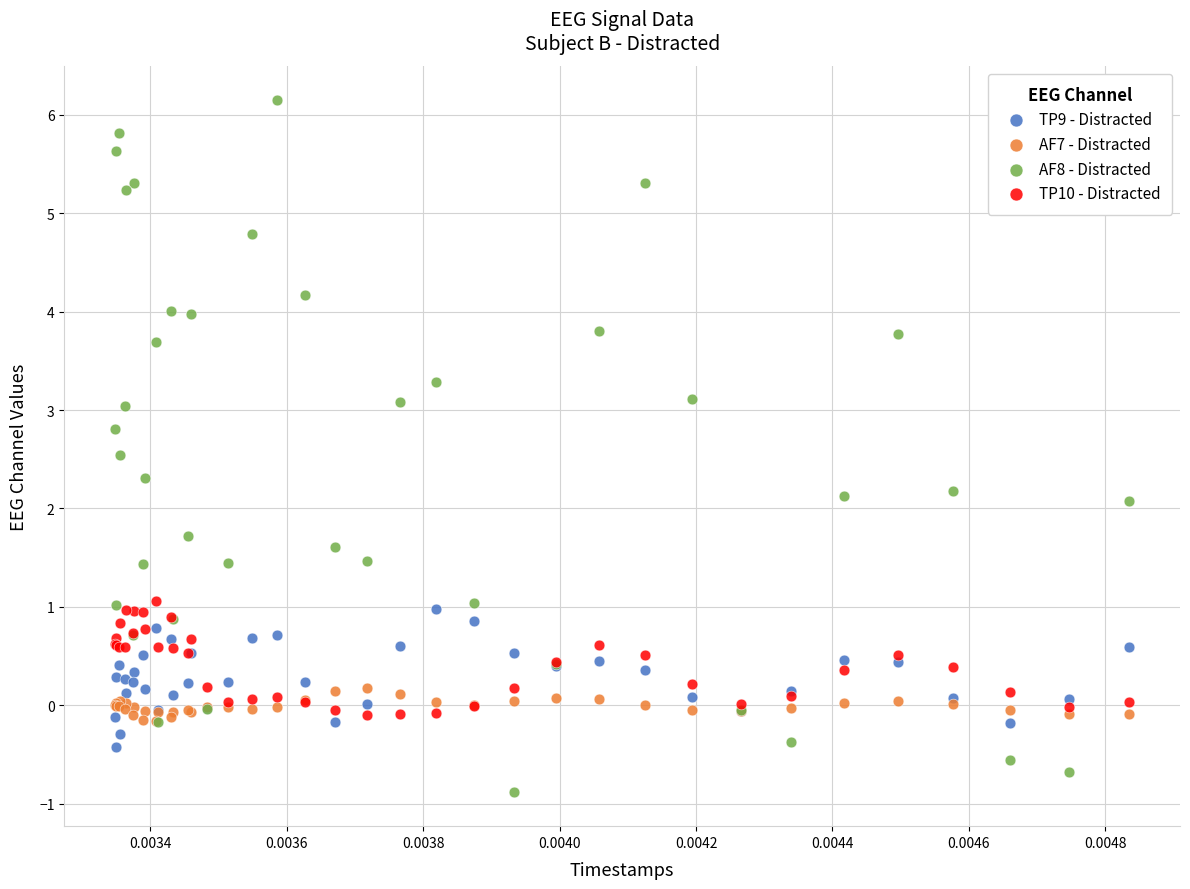

What are all the series names shown in the legend?

TP9 - Distracted, AF7 - Distracted, AF8 - Distracted, TP10 - Distracted